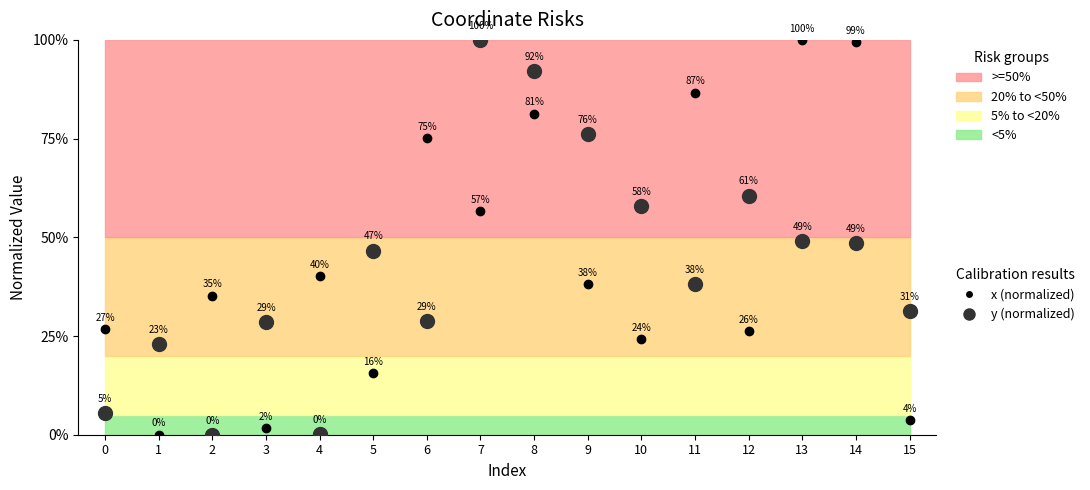

Where is y (normalized) nearest to the value 50?

13